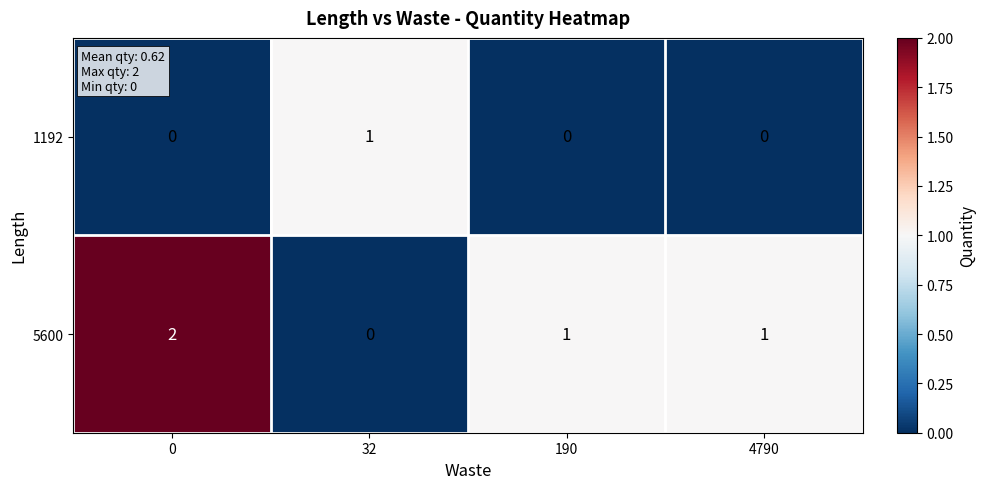

List the series in order of their peak value, lowest first.

1192, 5600